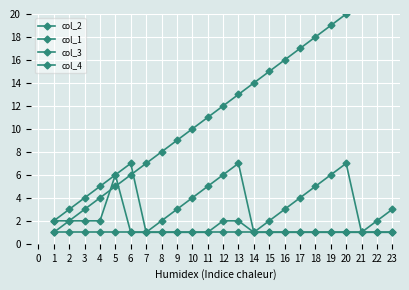

At which category does col_3 reach its first local valley?

7